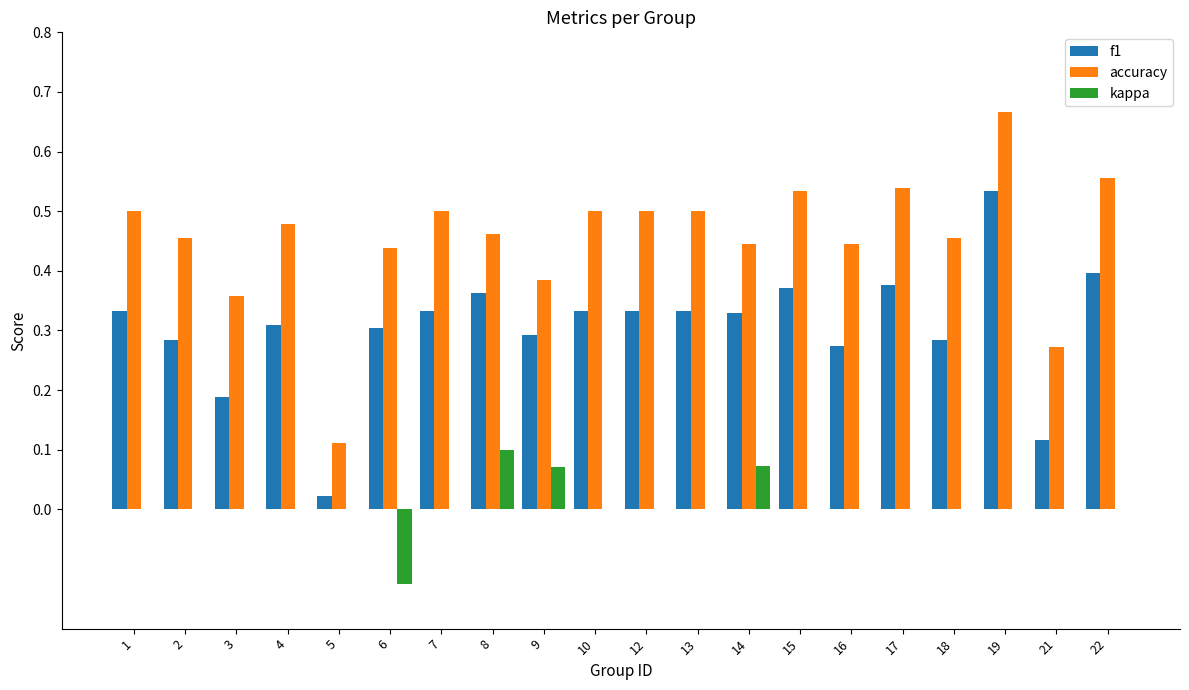

At which category is the sum across all series the highest?

19